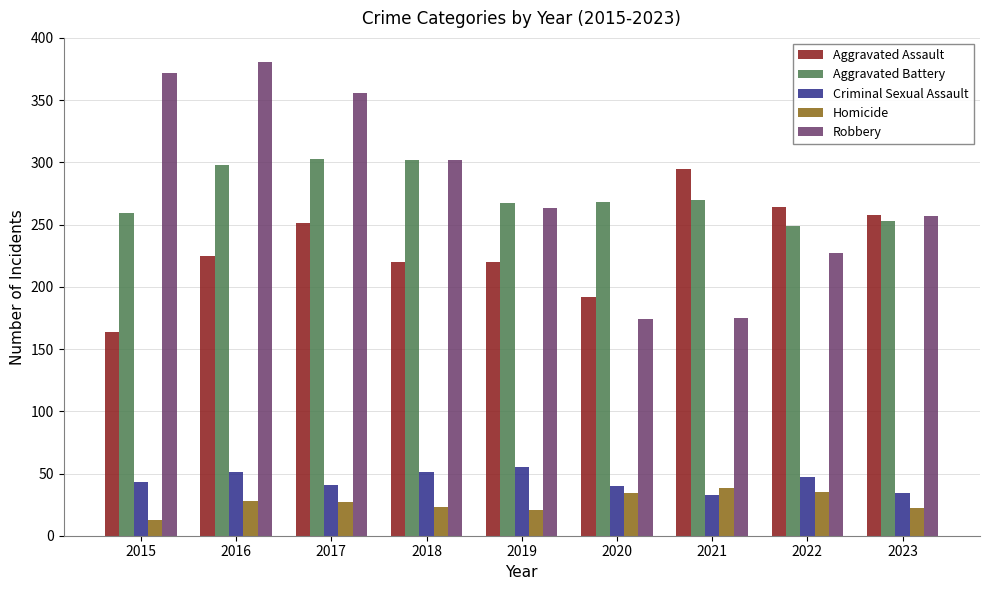

Rank the series at 2016 from highest to lowest value.

Robbery, Aggravated Battery, Aggravated Assault, Criminal Sexual Assault, Homicide